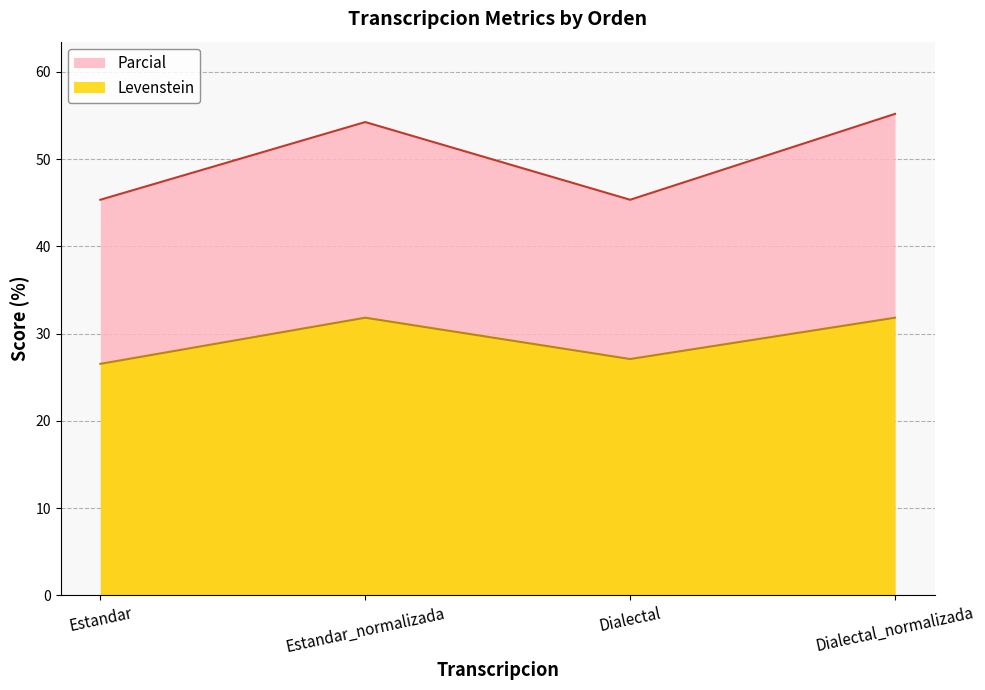

At Dialectal_normalizada, list the series in order from smallest to largest.

Levenstein, Parcial